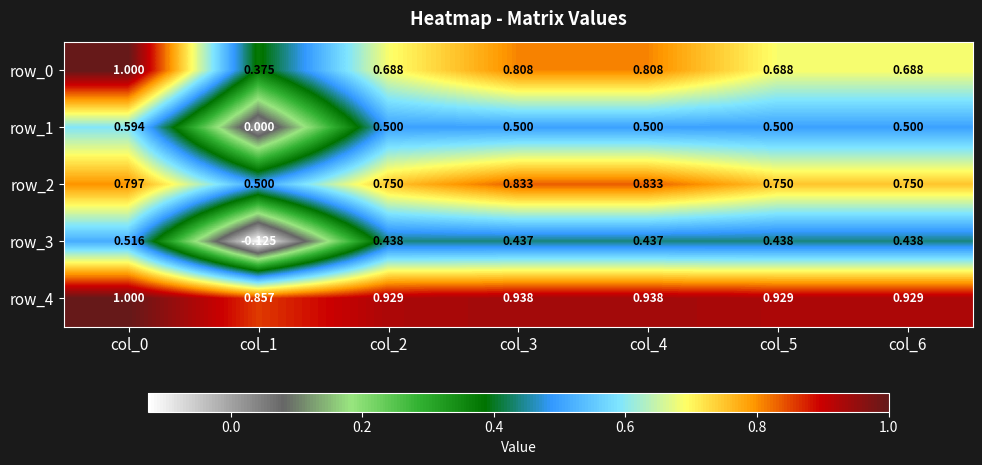

Which category has the highest value across all series?

col_0